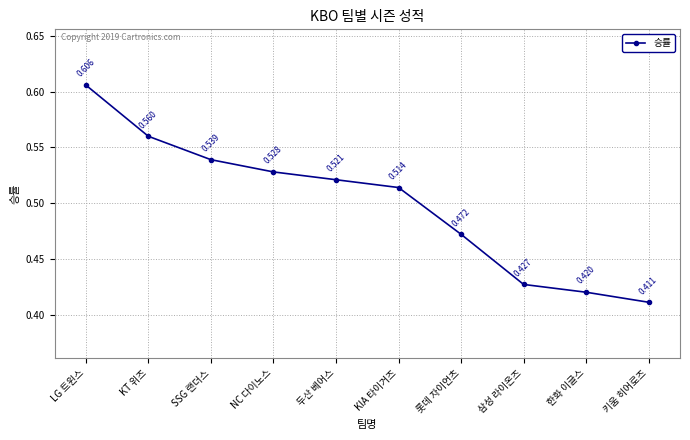

List the labels in order of value, largest first.

LG 트윈스, KT 위즈, SSG 랜더스, NC 다이노스, 두산 베어스, KIA 타이거즈, 롯데 자이언츠, 삼성 라이온즈, 한화 이글스, 키움 히어로즈